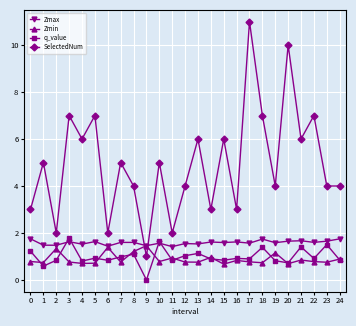

True or false: SelectedNum and q_value cross at least once.

False